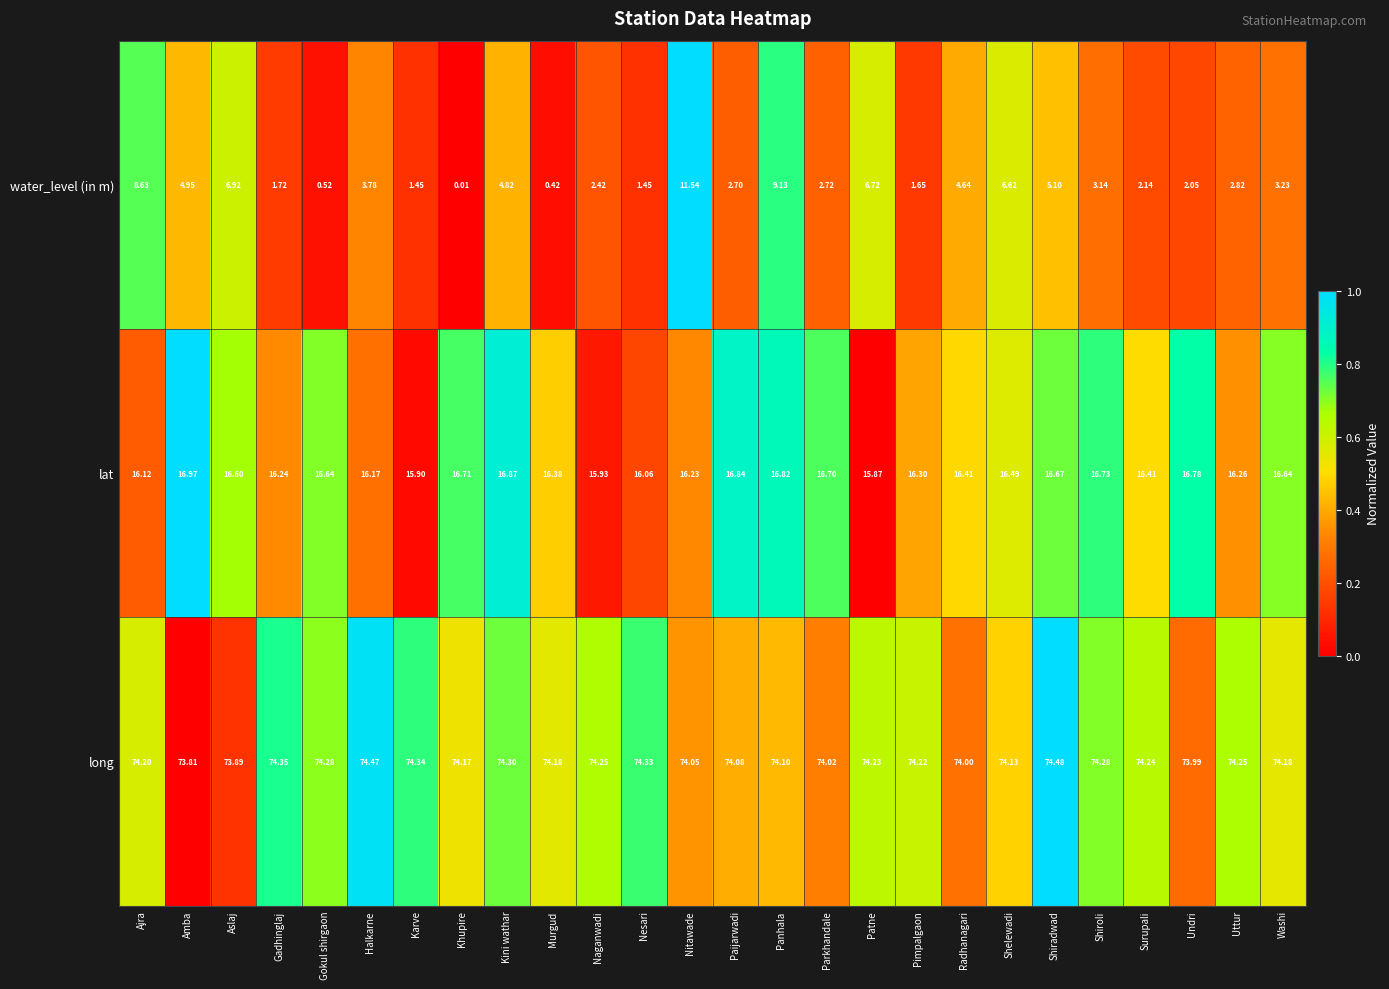

At which category is the sum across all series the highest?

Nitawade